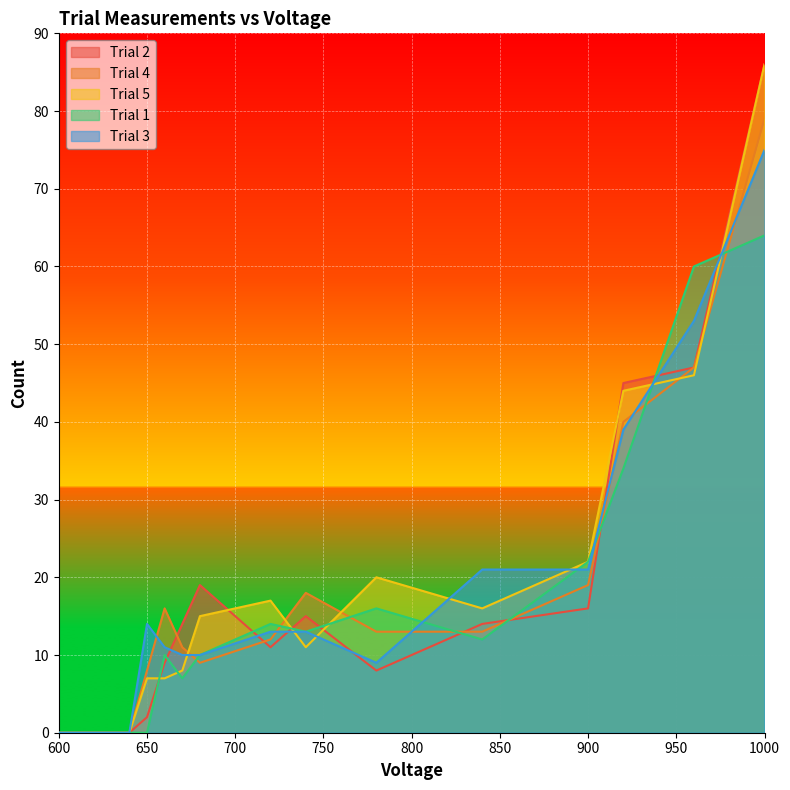

How many data points in Trial 5 are less than 15?

7